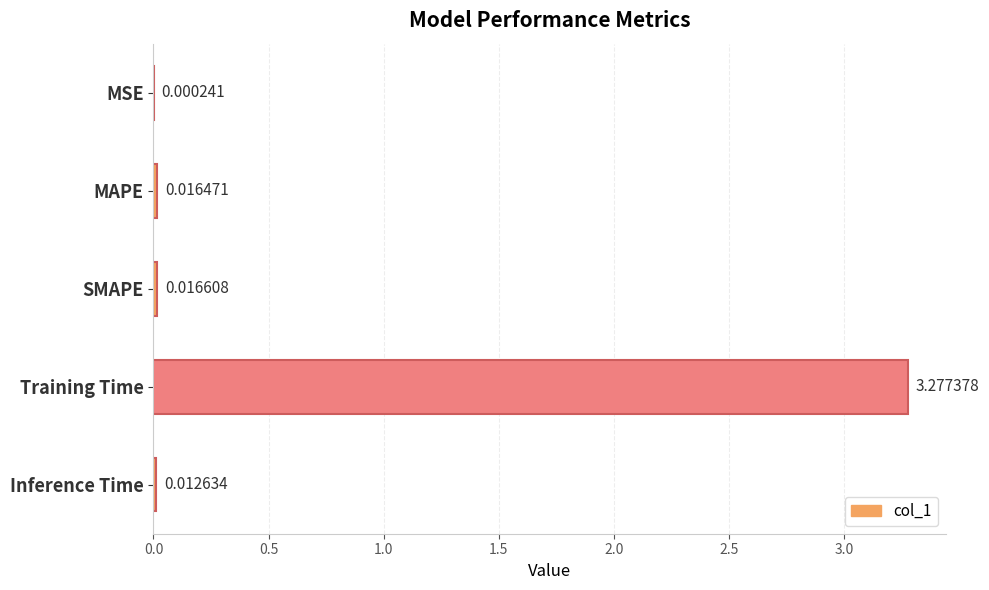

Which label corresponds to the largest value in the chart?

Training Time